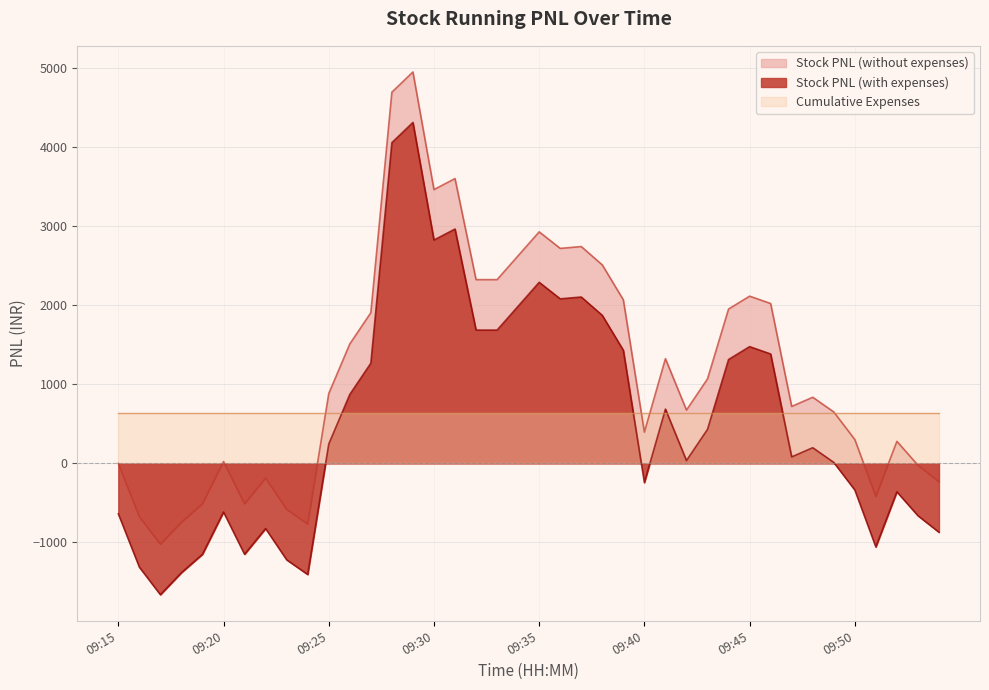

Is it true that Stock PNL (without expenses) equals 411.1 at 09:52?

False